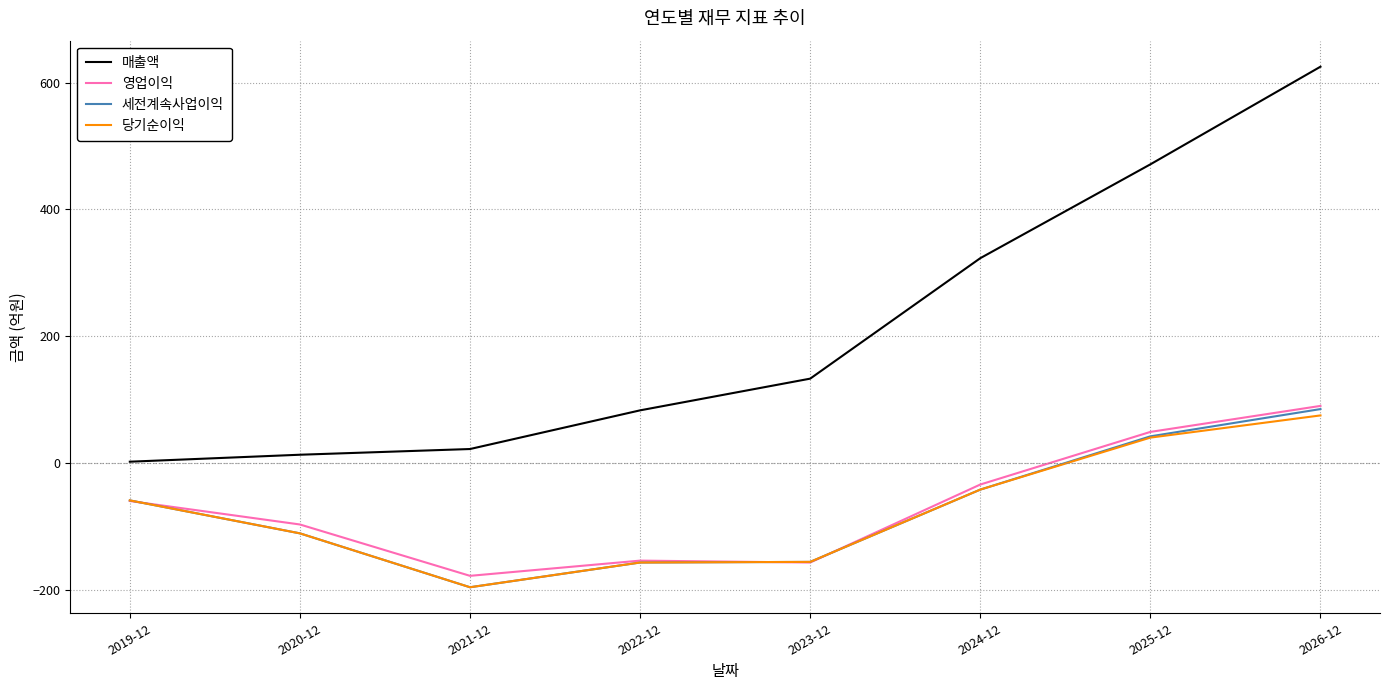

How many intersections are there between 영업이익 and 당기순이익?

3